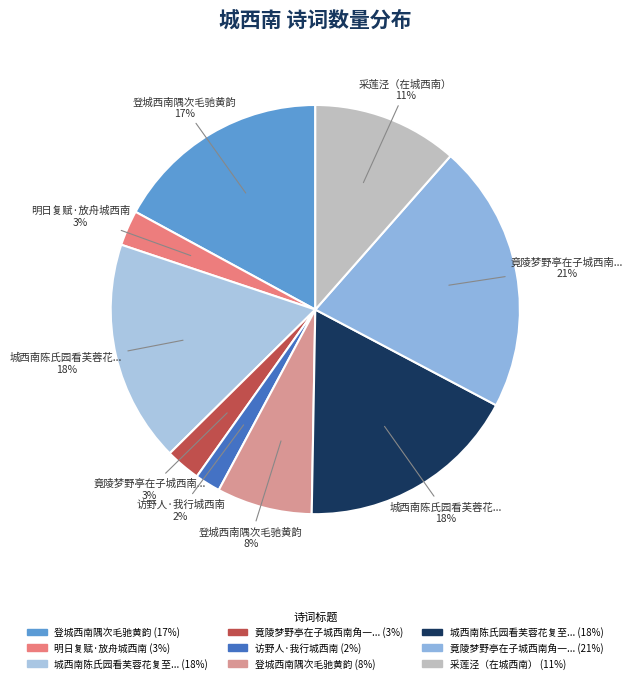

How many slices are in this pie chart?

9